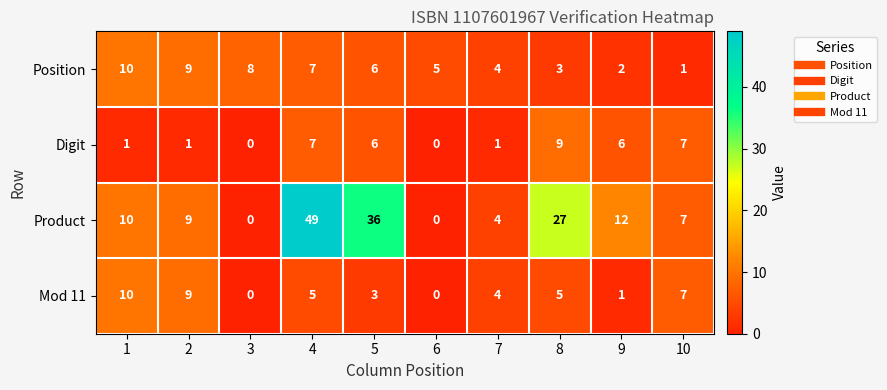

What is the maximum value shown in the chart?

49